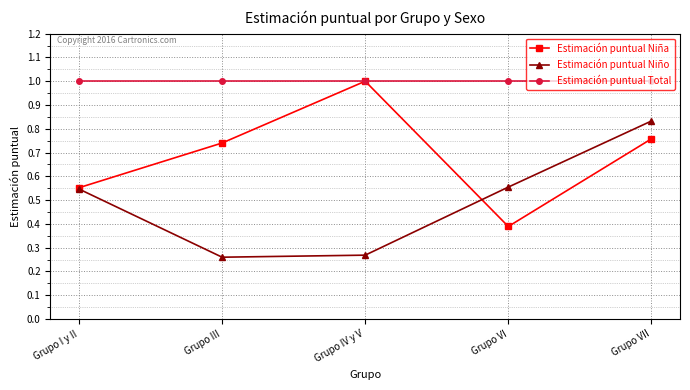

Which series has the widest spread of values?

Estimación puntual Niña